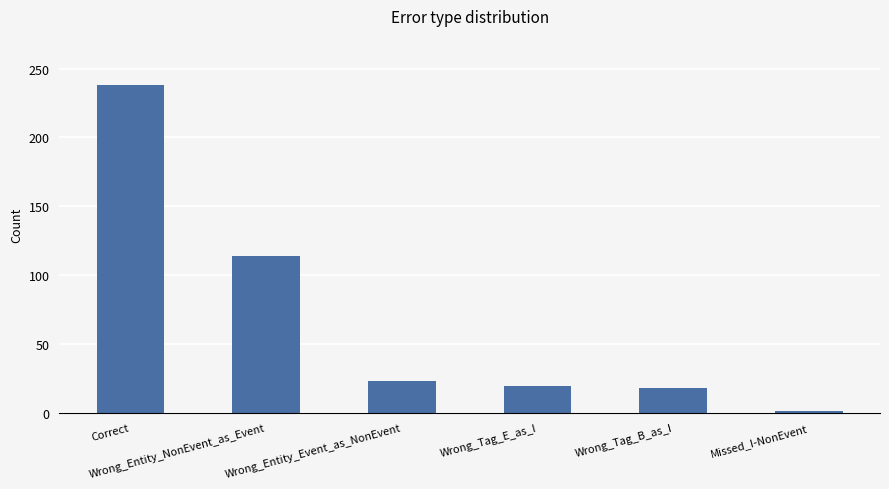

Is it true that the value at Wrong_Entity_Event_as_NonEvent is 23?

True